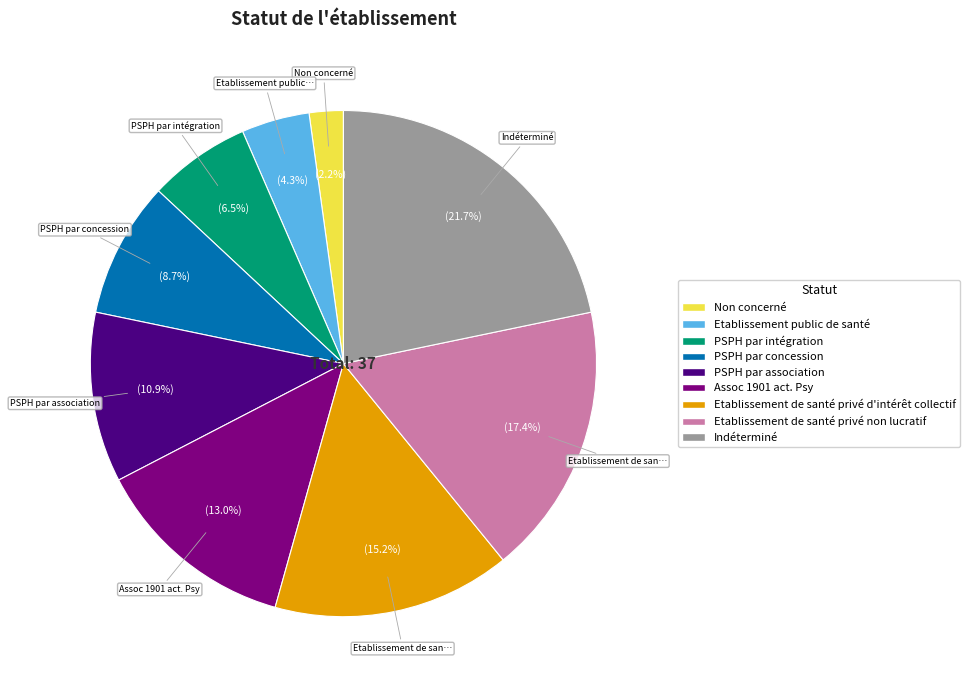

To the nearest percent, what portion does Etablissement public de santé represent?

4%